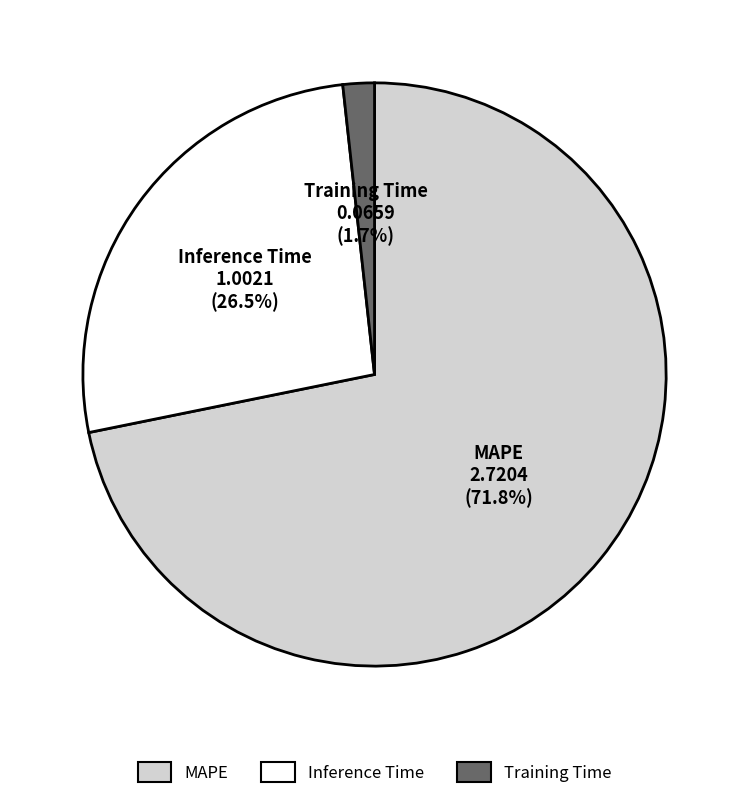

Which category has the biggest portion of the pie?

MAPE